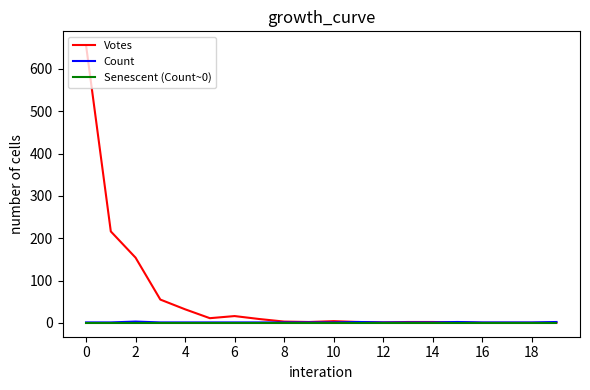

What is the difference between the second highest and second lowest values in the Votes series?

216